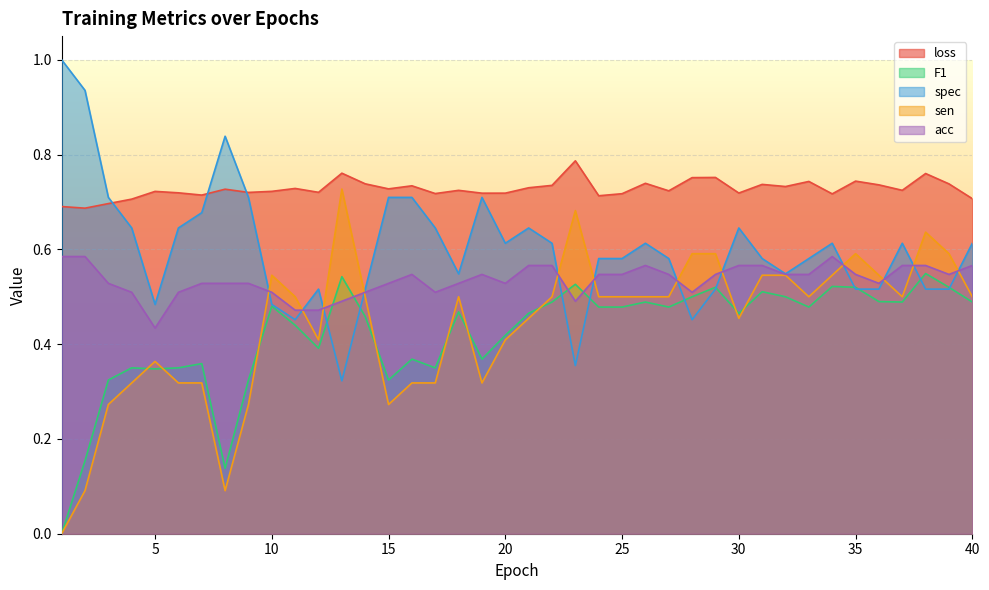

True or false: loss and acc intersect in this chart.

False